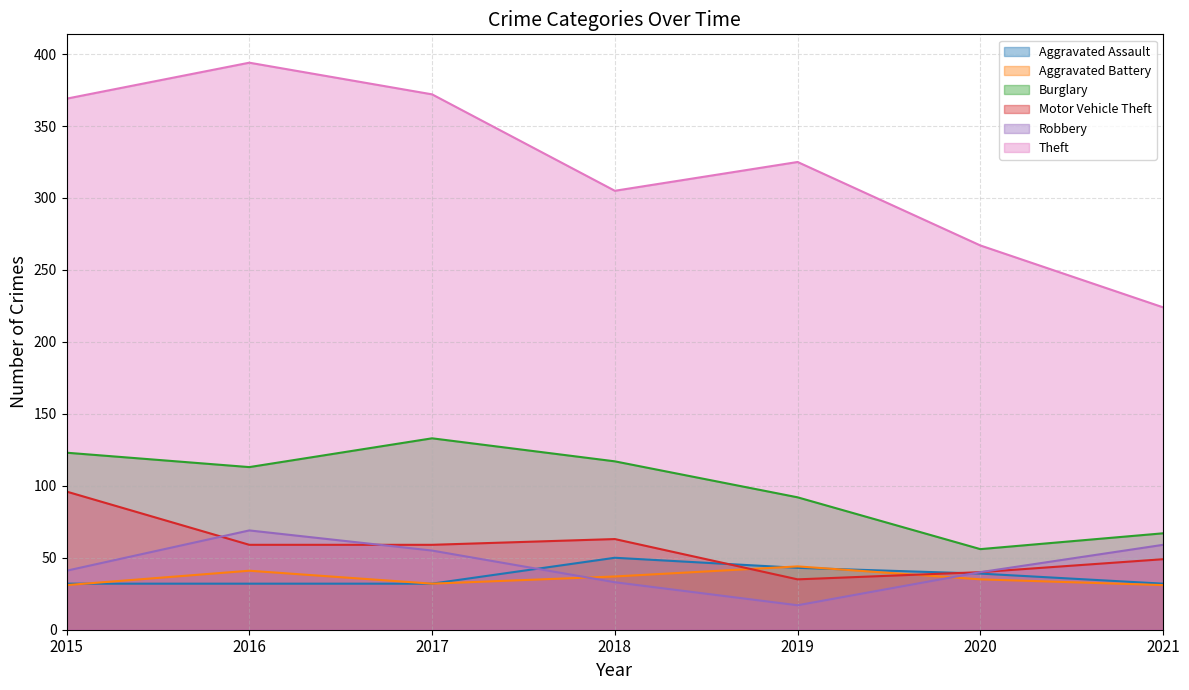

True or false: Burglary and Motor Vehicle Theft cross at least once.

False